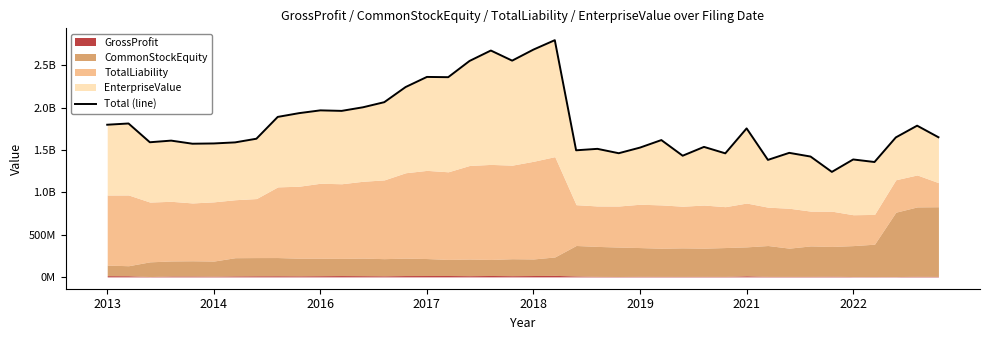

How many categories are shown in the chart?

40